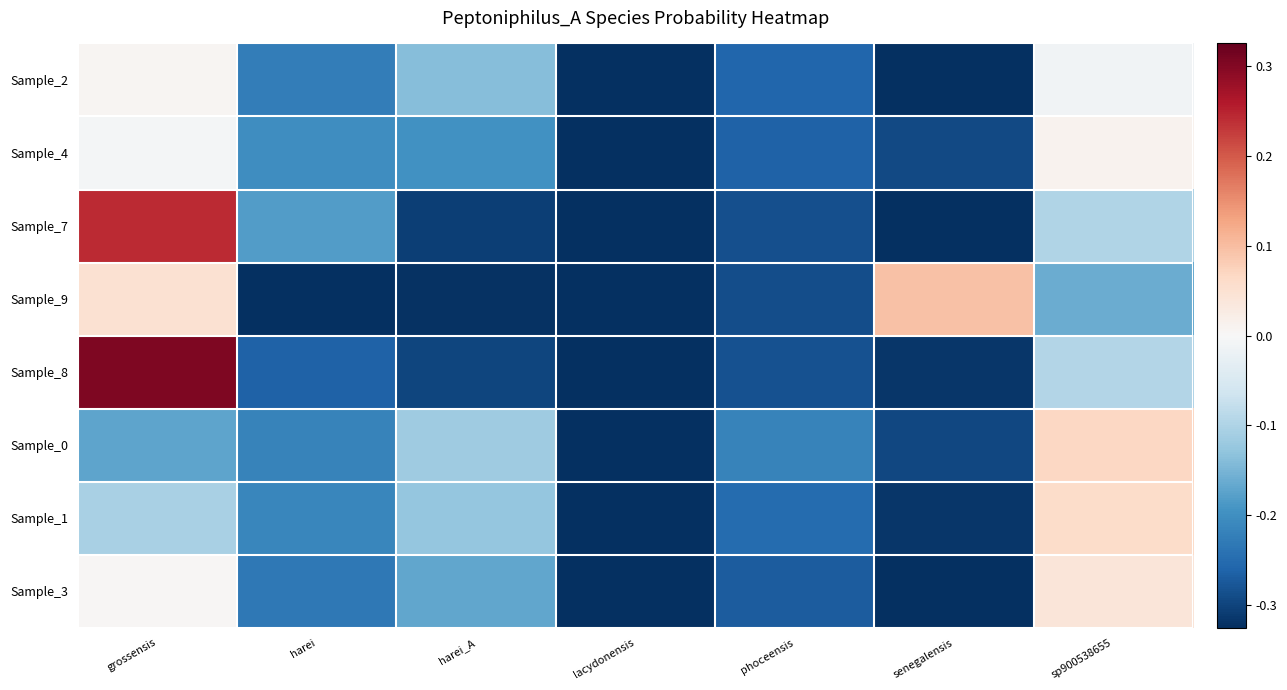

Reading left to right, list all the values displayed in this chart.

Sample_2: grossensis=0.0	harei=-0.2	harei_A=-0.1	lacydonensis=-0.3	phoceensis=-0.3	senegalensis=-0.3	sp900538655=-0.0
Sample_4: grossensis=-0.0	harei=-0.2	harei_A=-0.2	lacydonensis=-0.3	phoceensis=-0.3	senegalensis=-0.3	sp900538655=0.0
Sample_7: grossensis=0.2	harei=-0.2	harei_A=-0.3	lacydonensis=-0.3	phoceensis=-0.3	senegalensis=-0.3	sp900538655=-0.1
Sample_9: grossensis=0.0	harei=-0.3	harei_A=-0.3	lacydonensis=-0.3	phoceensis=-0.3	senegalensis=0.1	sp900538655=-0.2
Sample_8: grossensis=0.3	harei=-0.3	harei_A=-0.3	lacydonensis=-0.3	phoceensis=-0.3	senegalensis=-0.3	sp900538655=-0.1
Sample_0: grossensis=-0.2	harei=-0.2	harei_A=-0.1	lacydonensis=-0.3	phoceensis=-0.2	senegalensis=-0.3	sp900538655=0.1
Sample_1: grossensis=-0.1	harei=-0.2	harei_A=-0.1	lacydonensis=-0.3	phoceensis=-0.2	senegalensis=-0.3	sp900538655=0.1
Sample_3: grossensis=0.0	harei=-0.2	harei_A=-0.2	lacydonensis=-0.3	phoceensis=-0.3	senegalensis=-0.3	sp900538655=0.0